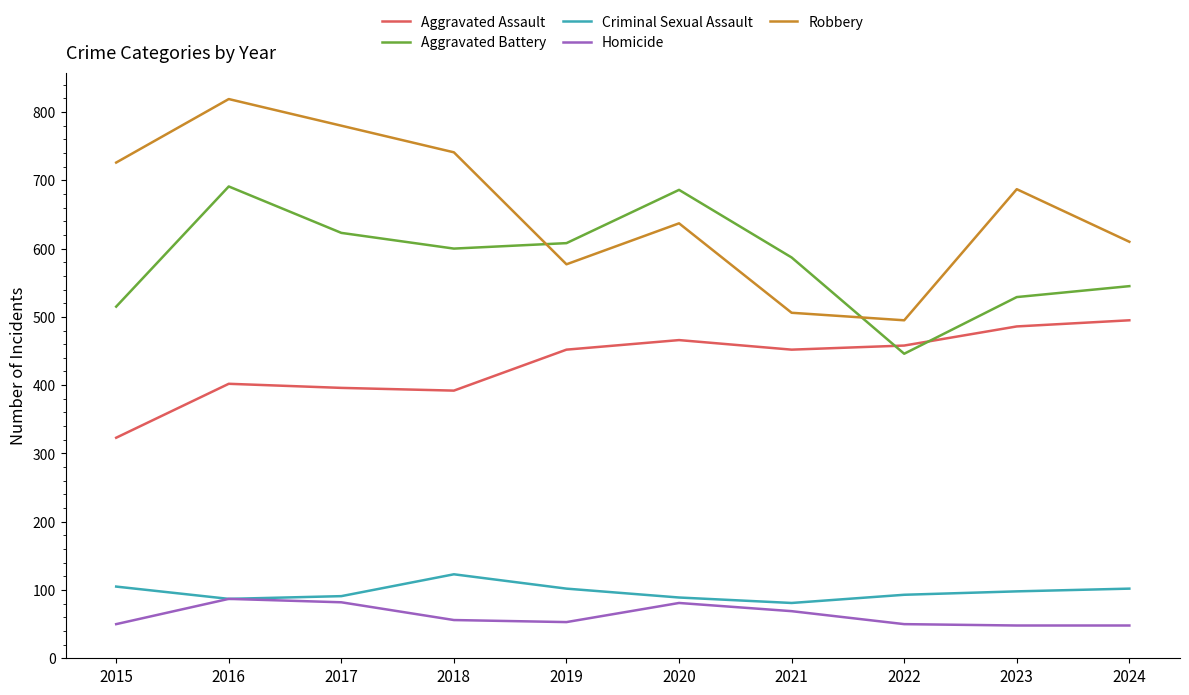

Rank the series by their maximum value, from highest to lowest.

Robbery, Aggravated Battery, Aggravated Assault, Criminal Sexual Assault, Homicide